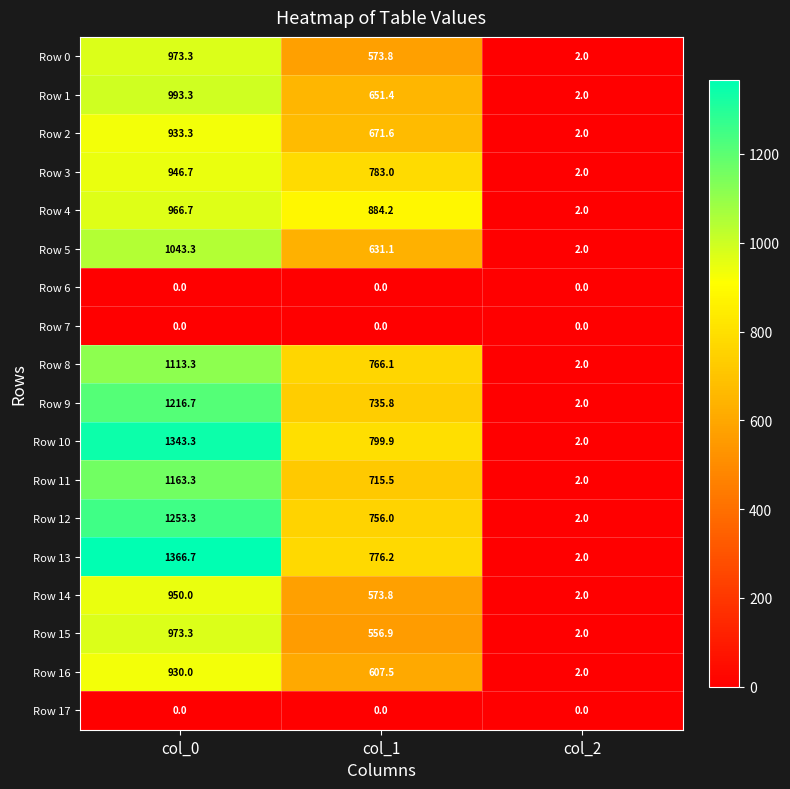

What is the sum of all Row 11 values?

1880.8